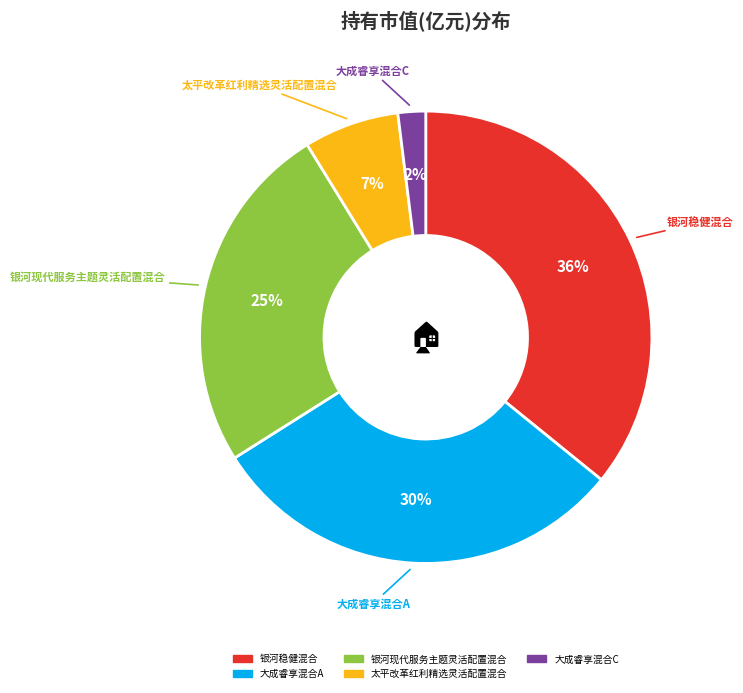

What is the smallest slice in the pie chart?

大成睿享混合C